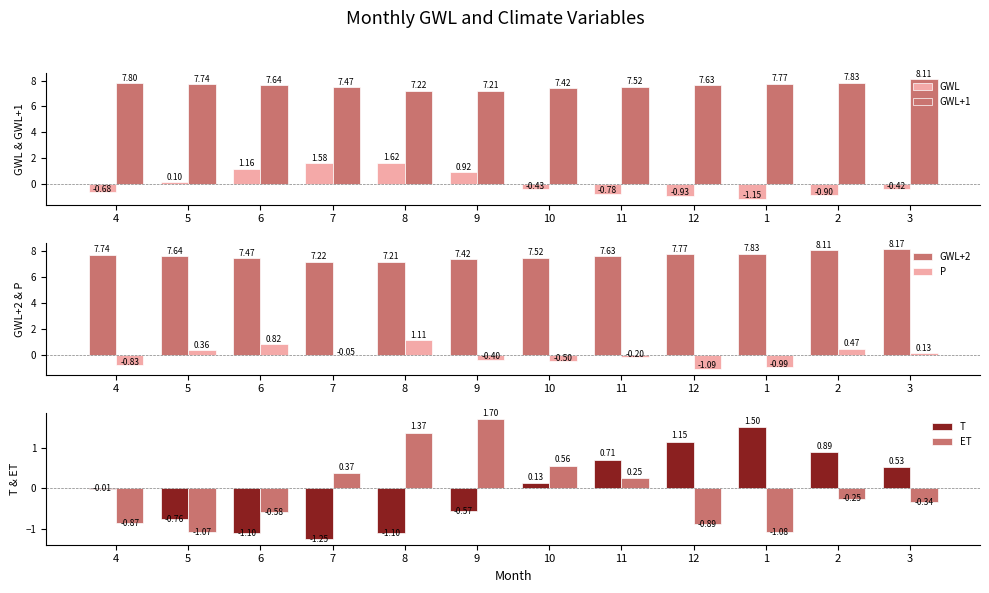

What is the label of the 6th bar from the right?

10